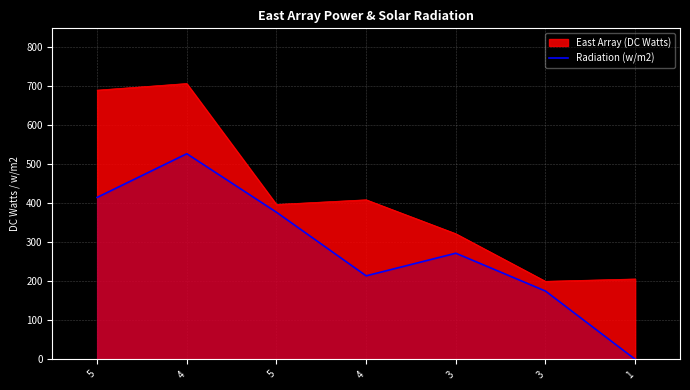

Does the chart have visible grid lines?

Yes